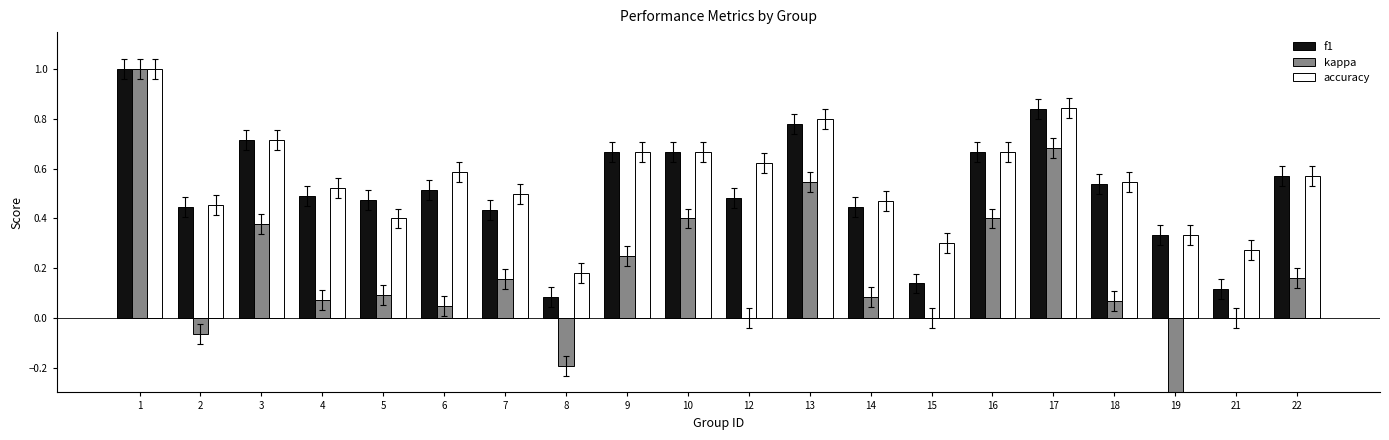

What is the average value of the kappa series?

0.2